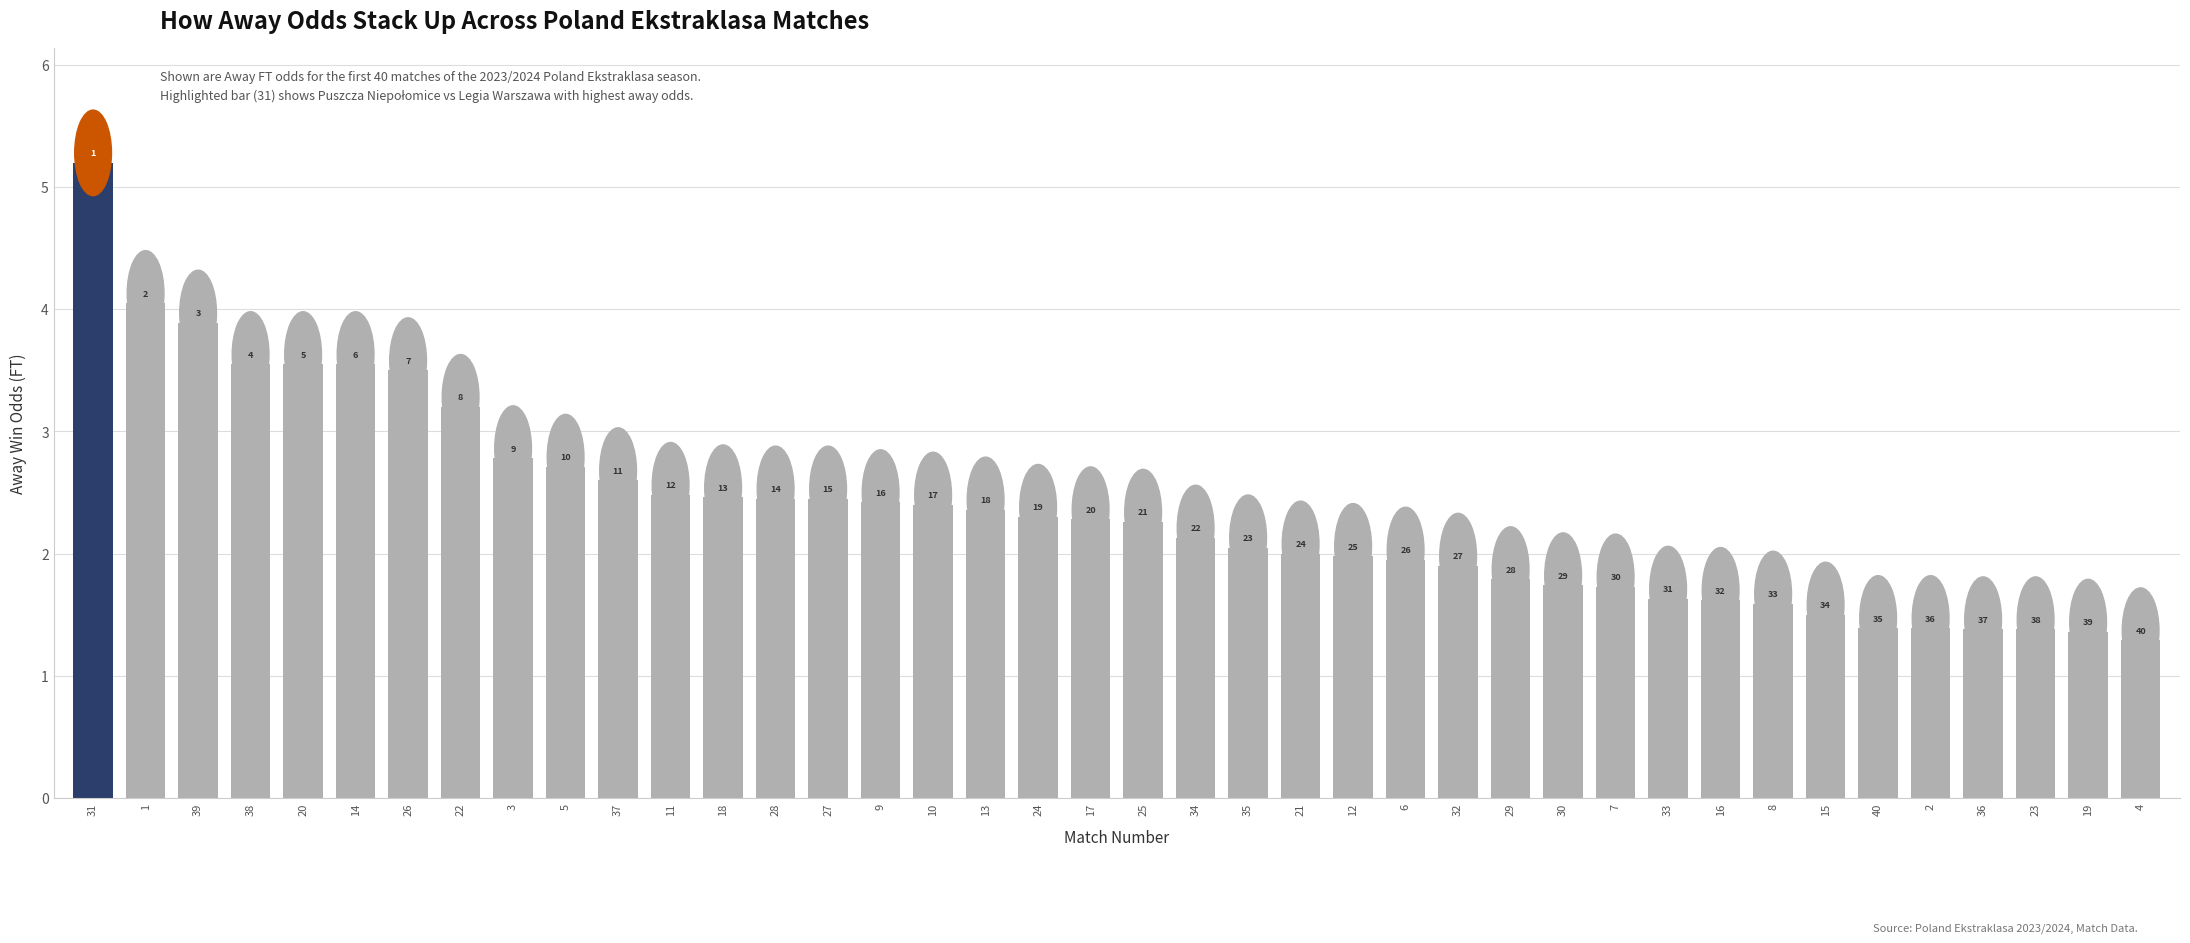

Does the chart contain any negative values?

No